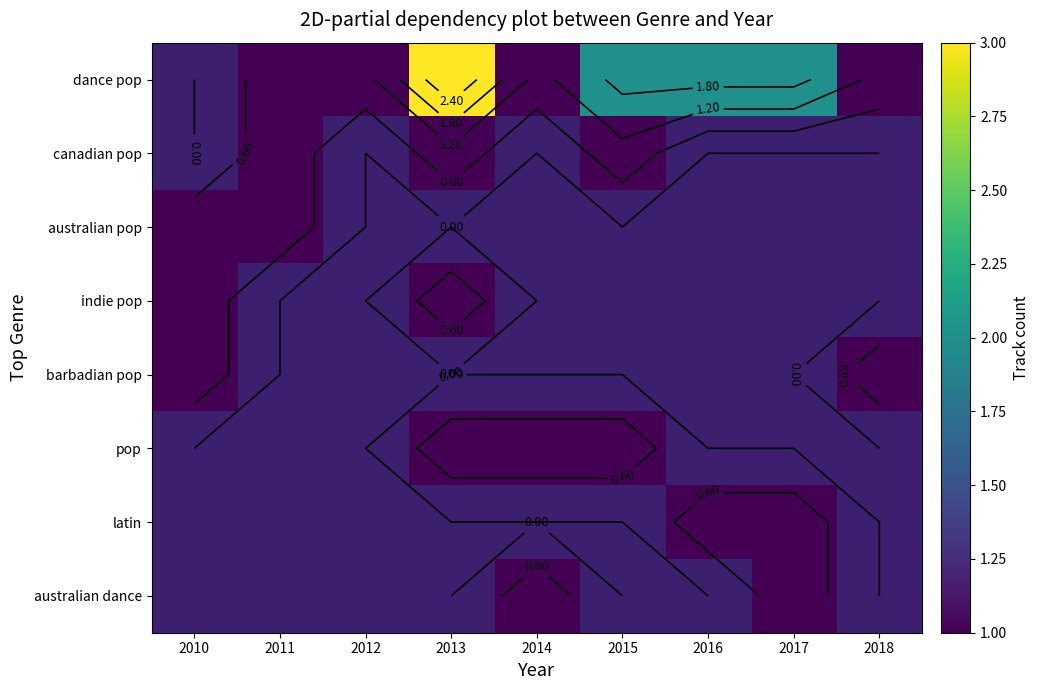

Rank the series by their average value, from highest to lowest.

dance pop, canadian pop, australian pop, indie pop, barbadian pop, pop, latin, australian dance